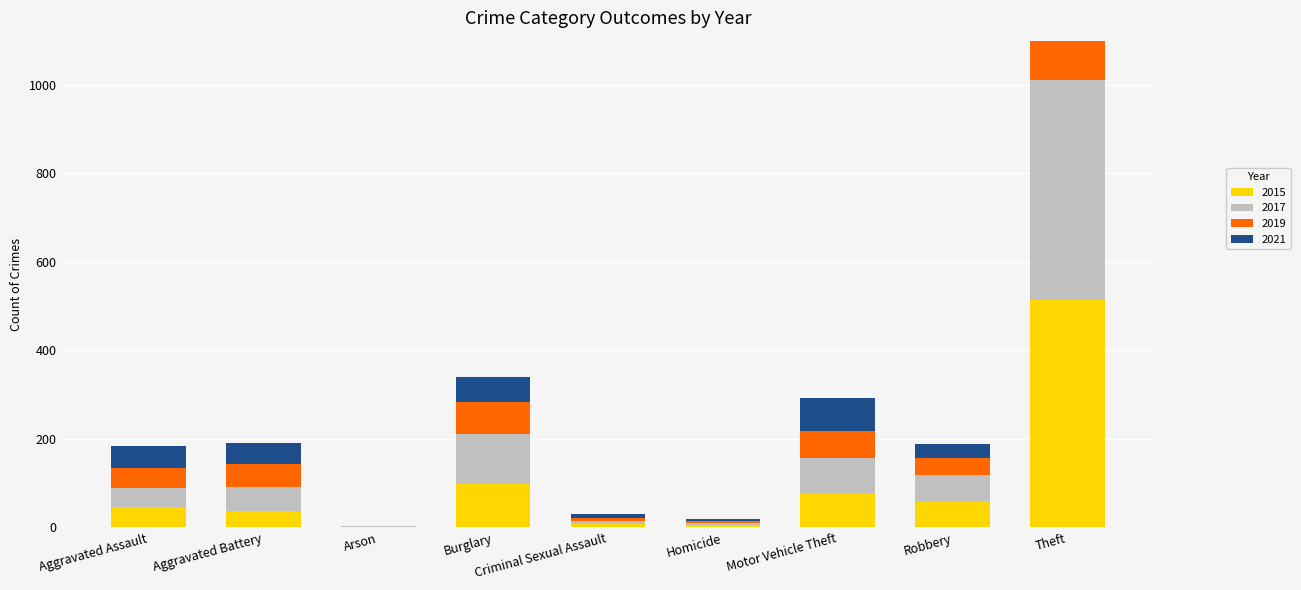

What is the sum of all 2015 values?

845